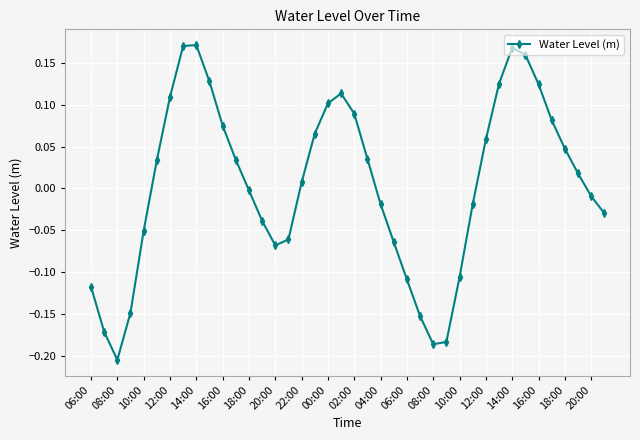

What is the difference between the maximum and second lowest values?

0.4